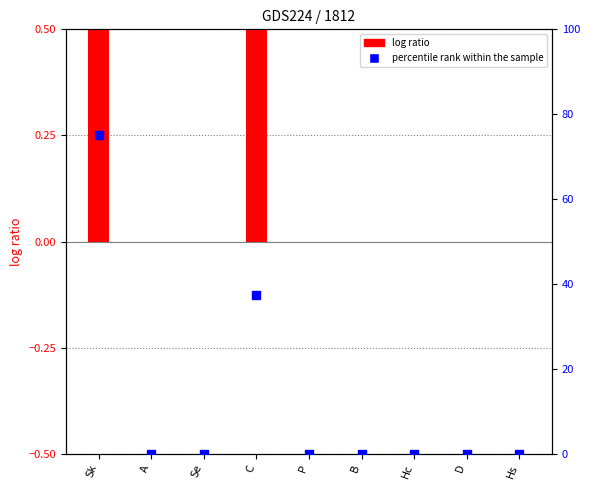

At which category is the sum across all series the highest?

Sk